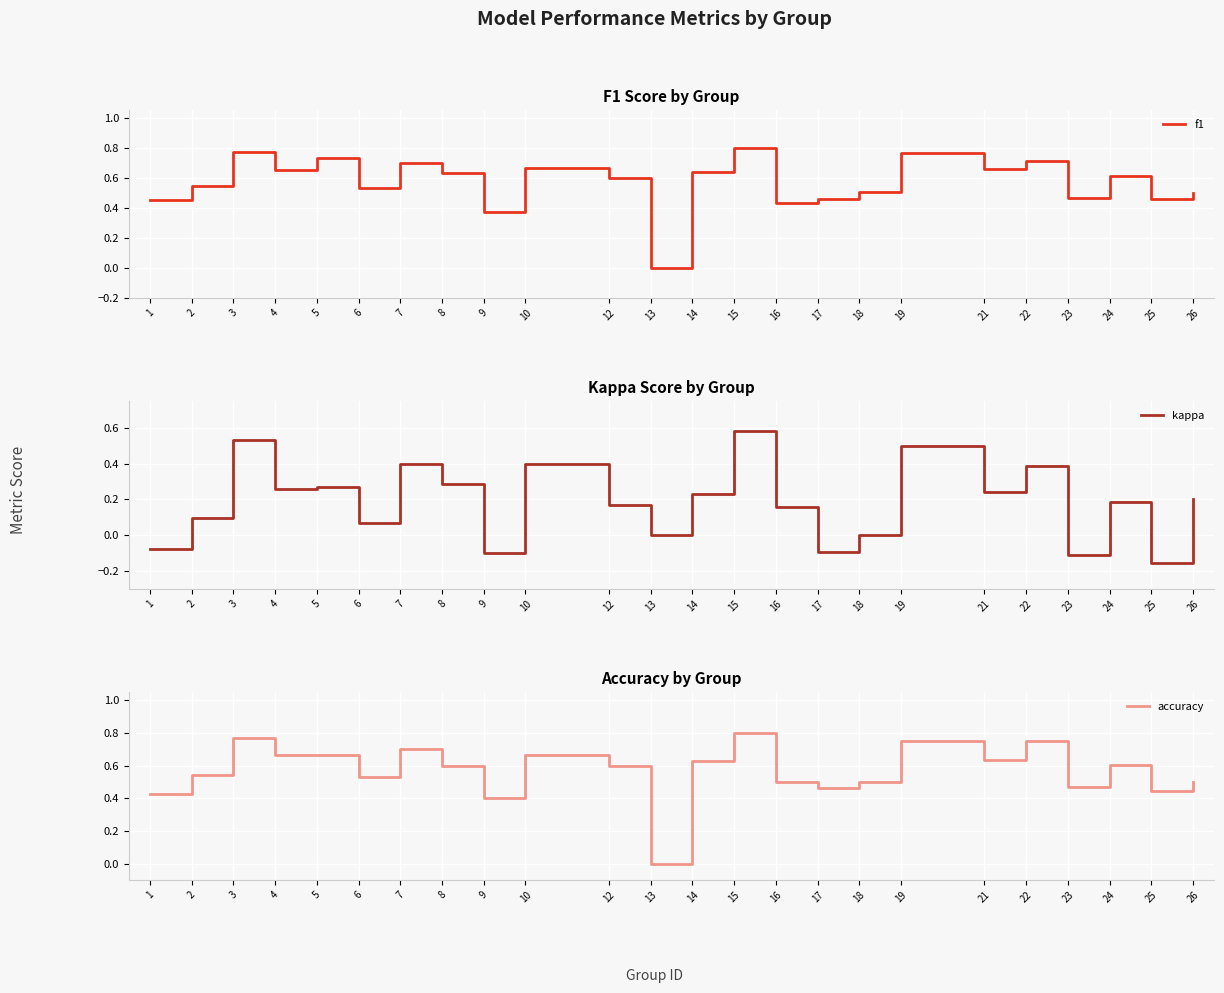

How many f1 values are between 0 and 1?

24